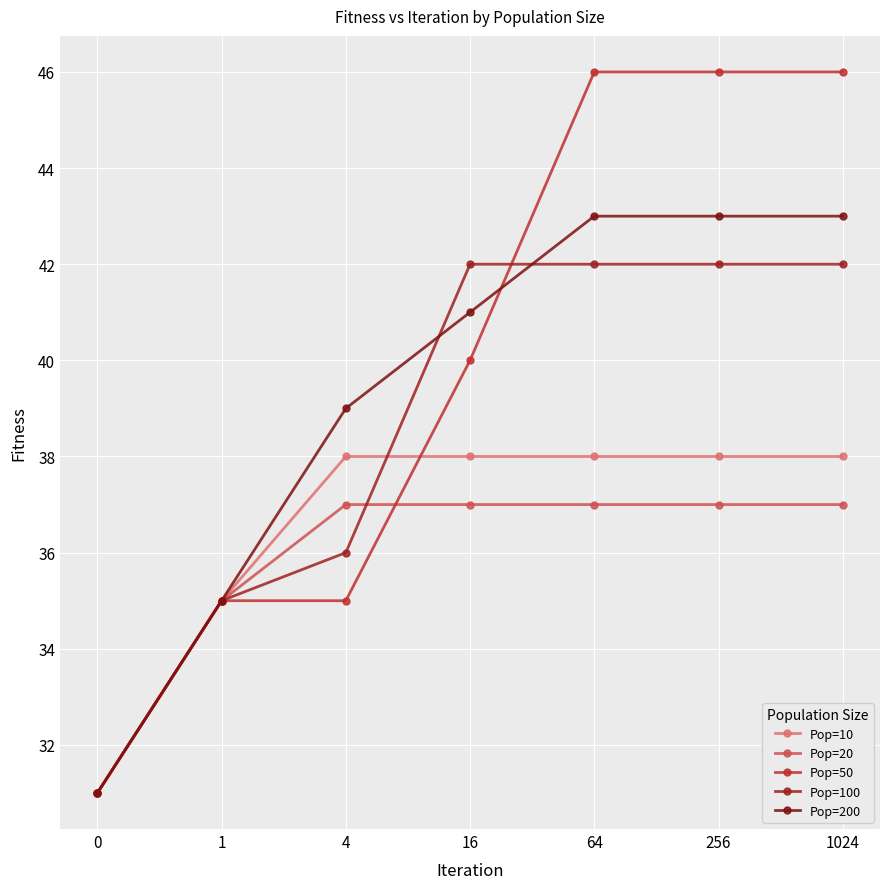

At how many categories does at least one series exceed 40?

4